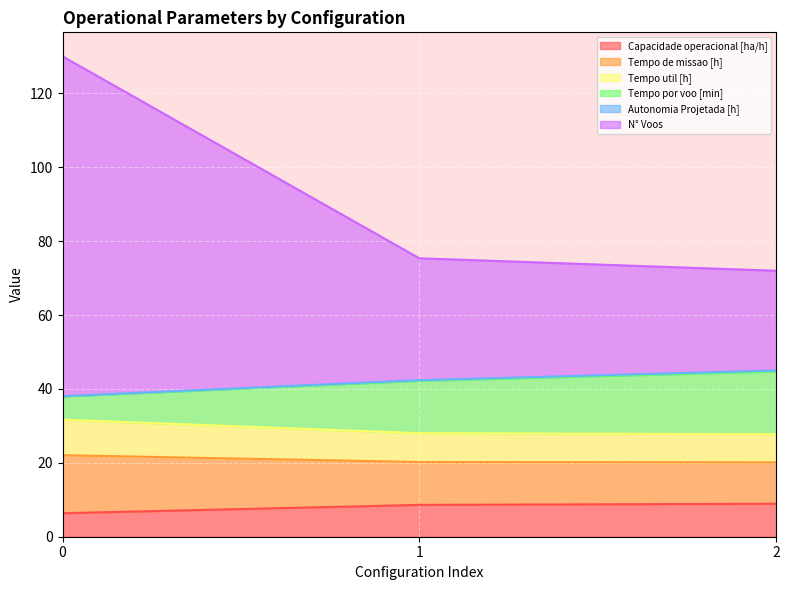

At which label does N° Voos reach its minimum?

2